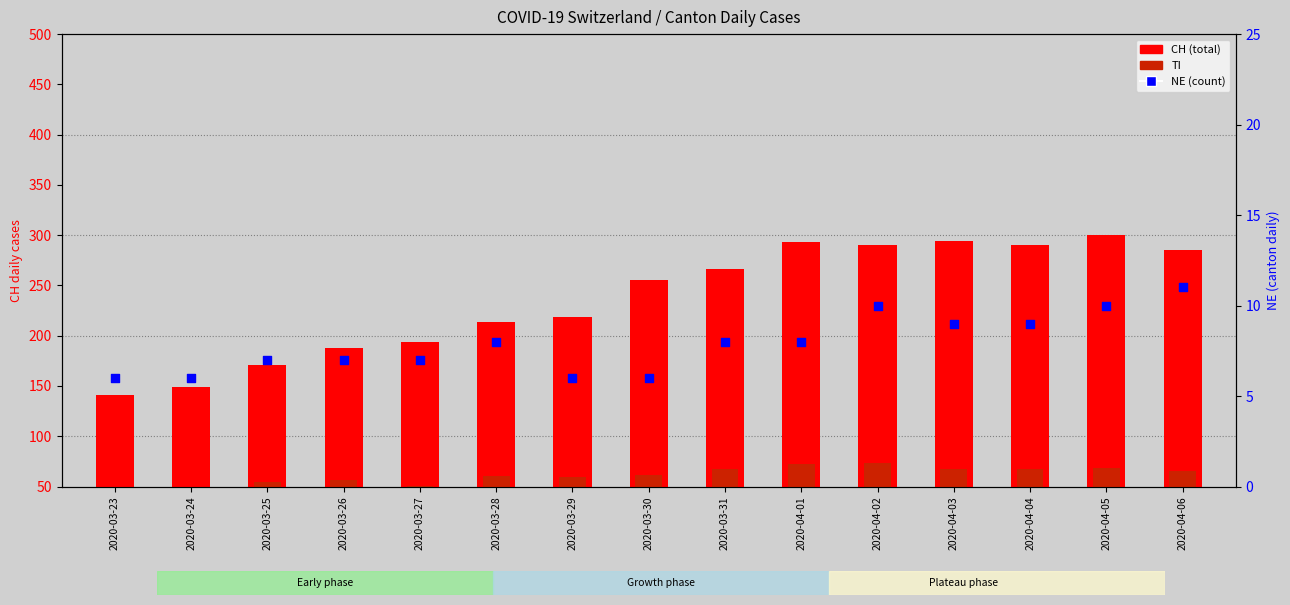

Is the value of CH at 2020-04-02 greater than the value of NE at 2020-04-05?

Yes